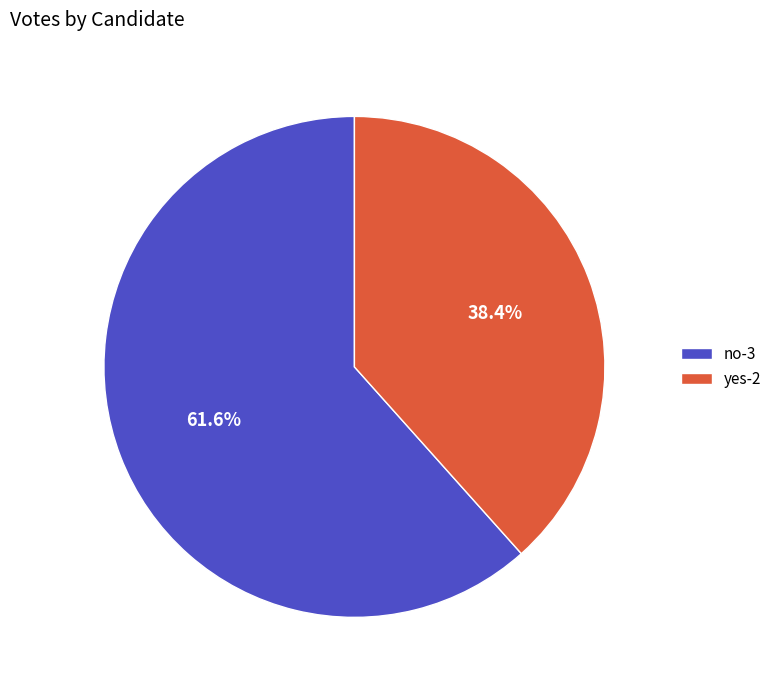

Which category has the smallest portion of the pie?

yes-2